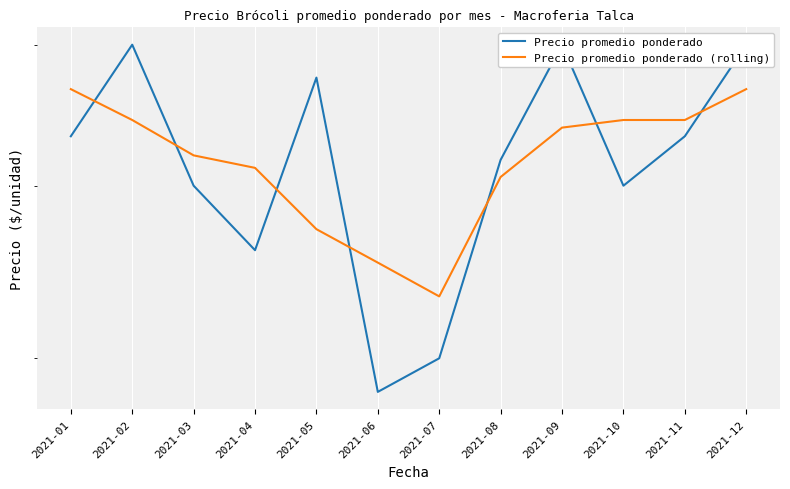

At which category does the chart reach its minimum across all series?

2021-06